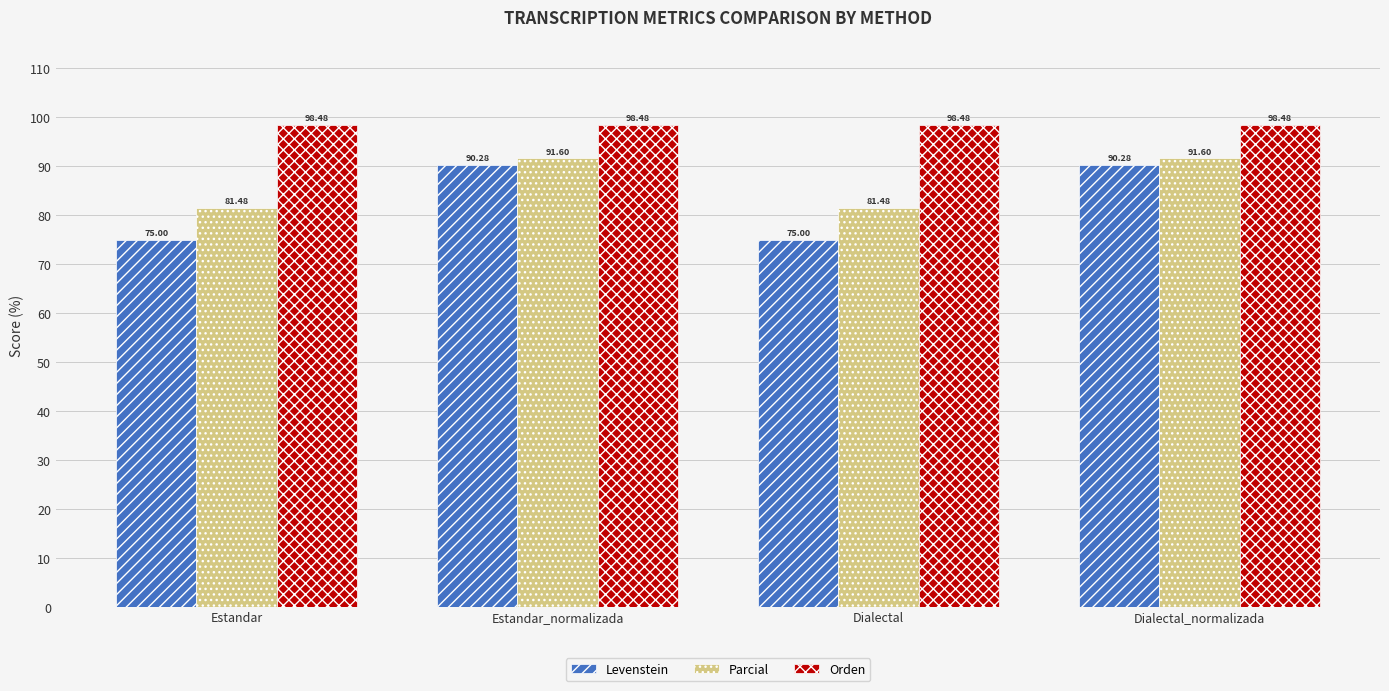

At which label does Parcial first exceed 91?

Estandar_normalizada